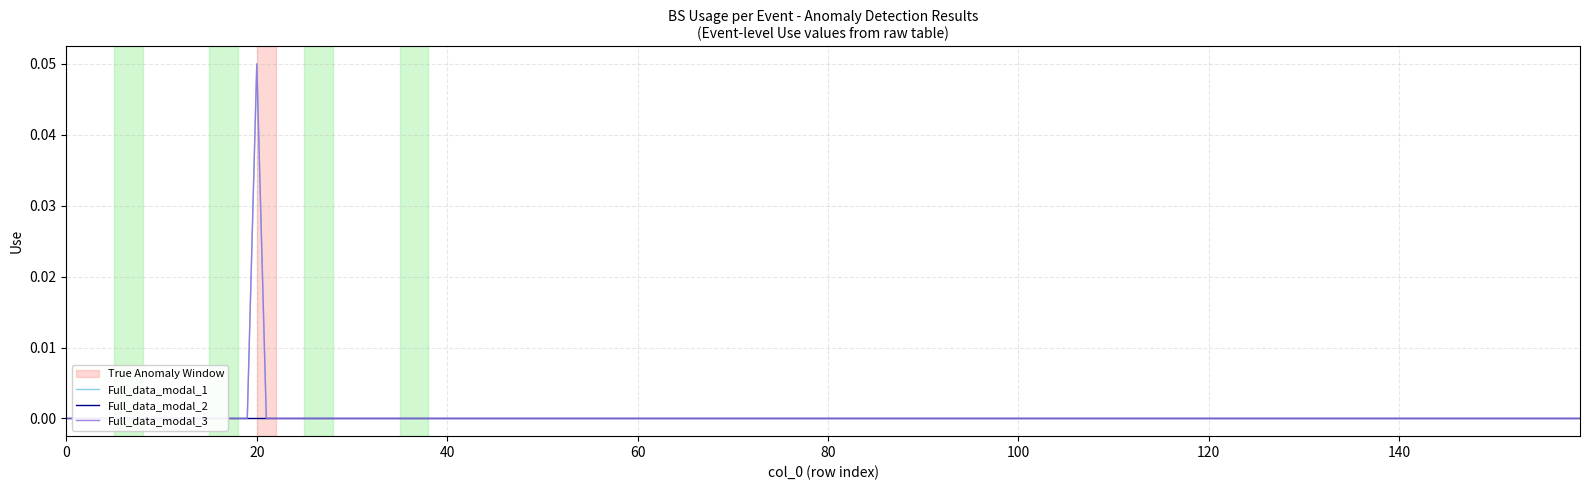

True or false: SBS_Use has more than 0 interior local peaks.

False